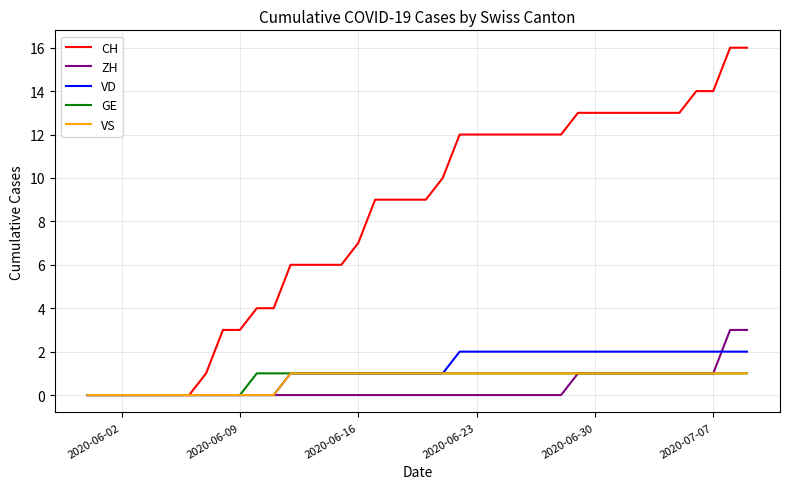

How many ZH values are between 0 and 1?

38